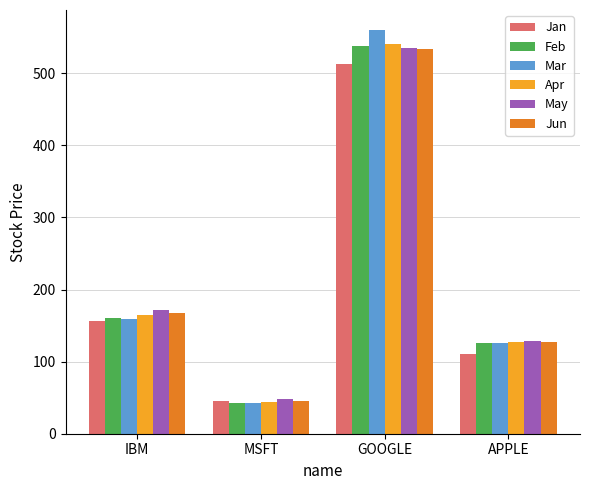

Where does the Jan series first go above 156?

IBM